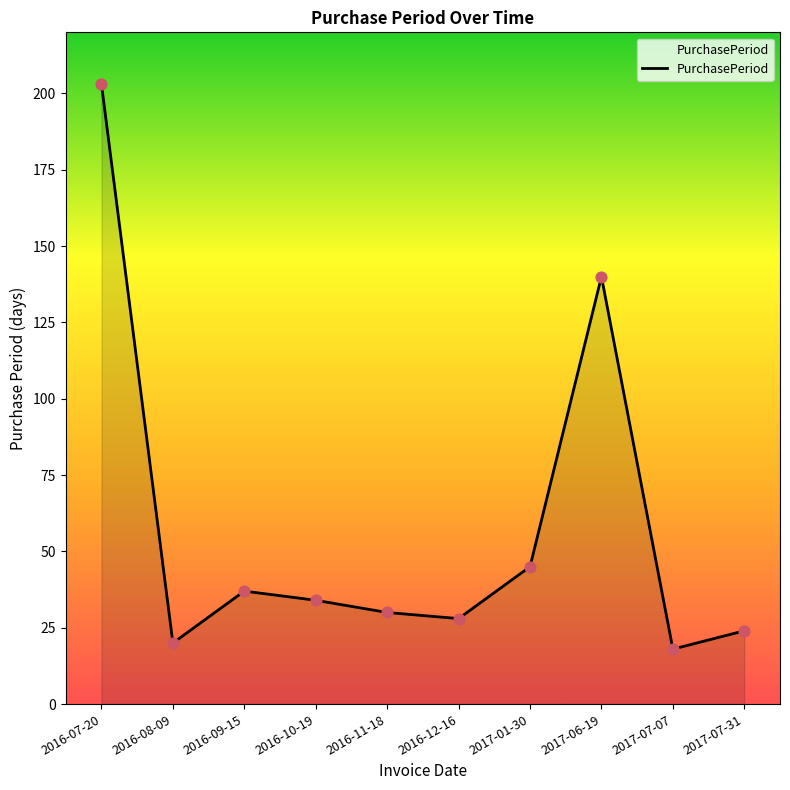

What is the change in value from 2016-09-15 to 2017-01-30?

+8